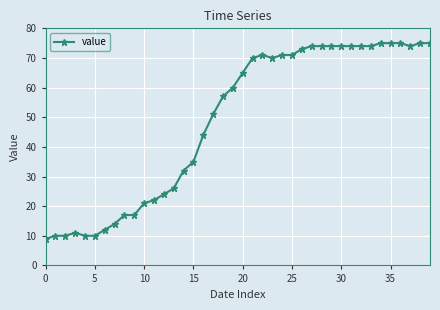

What is the difference between the maximum and minimum values?

66